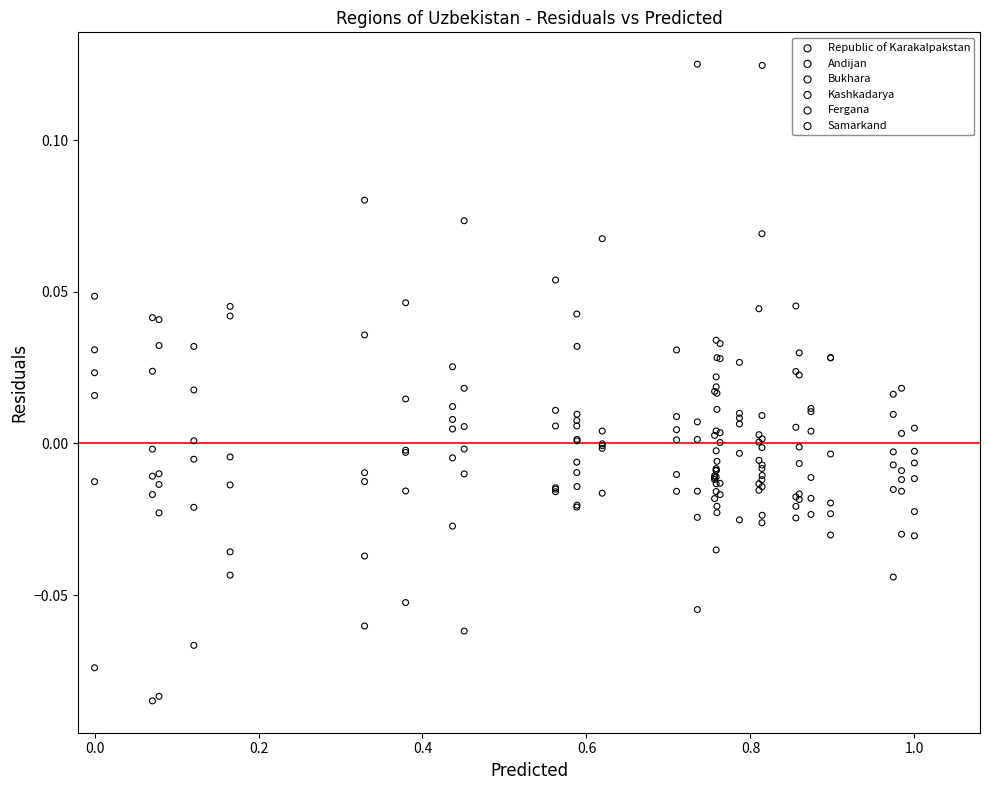

Which series reaches the minimum Y coordinate?

Fergana